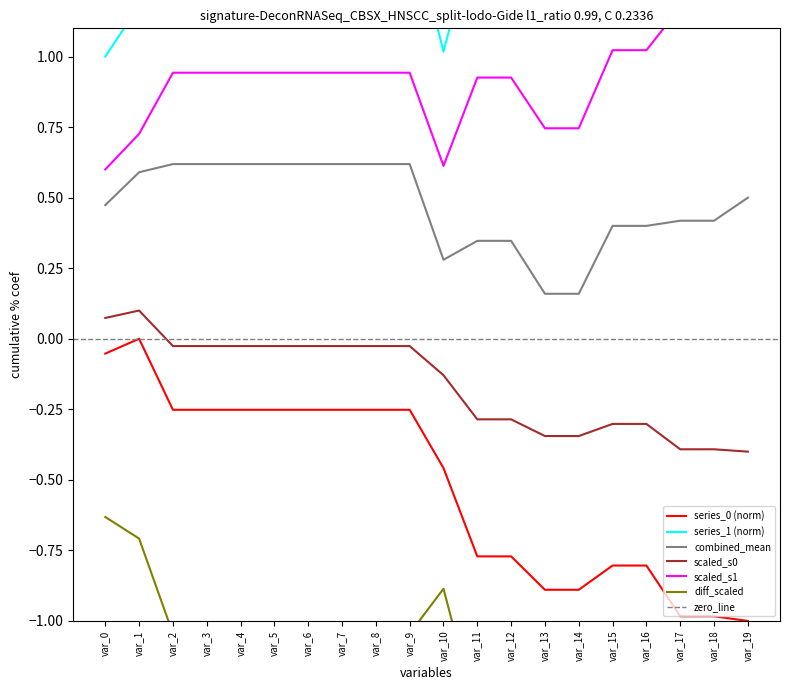

What is the difference between the maximum and second lowest values in the series_1 series?

0.7